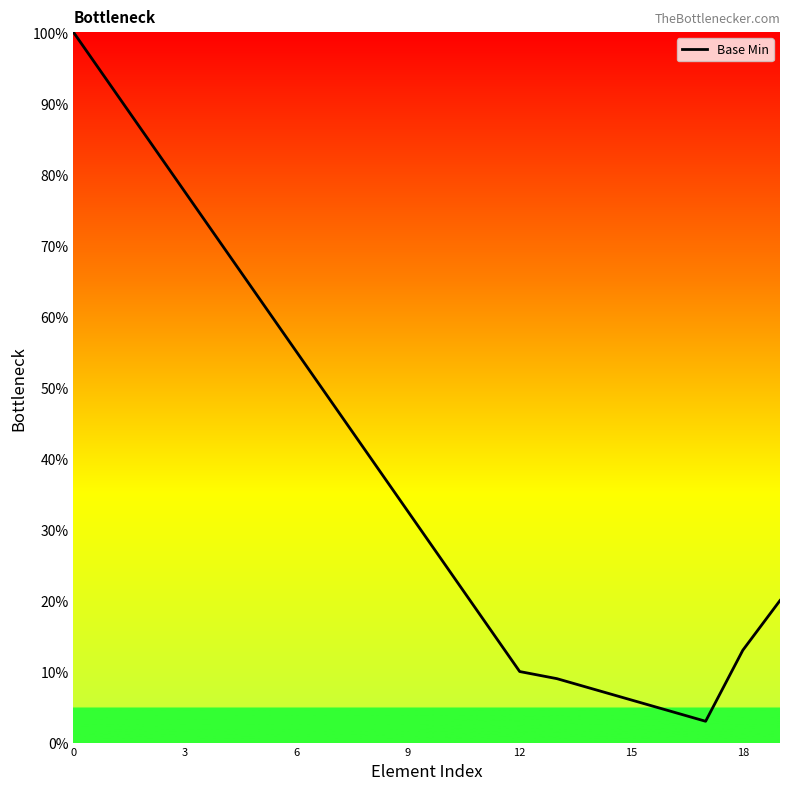

What is the difference between the maximum and minimum values?

97.0